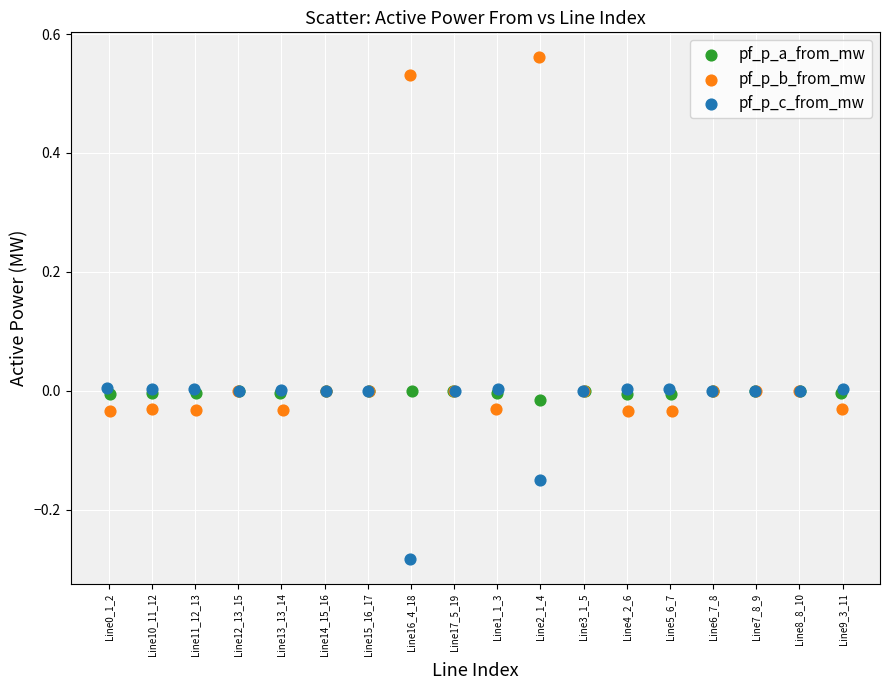

What are all the series names shown in the legend?

pf_p_a_from_mw, pf_p_b_from_mw, pf_p_c_from_mw